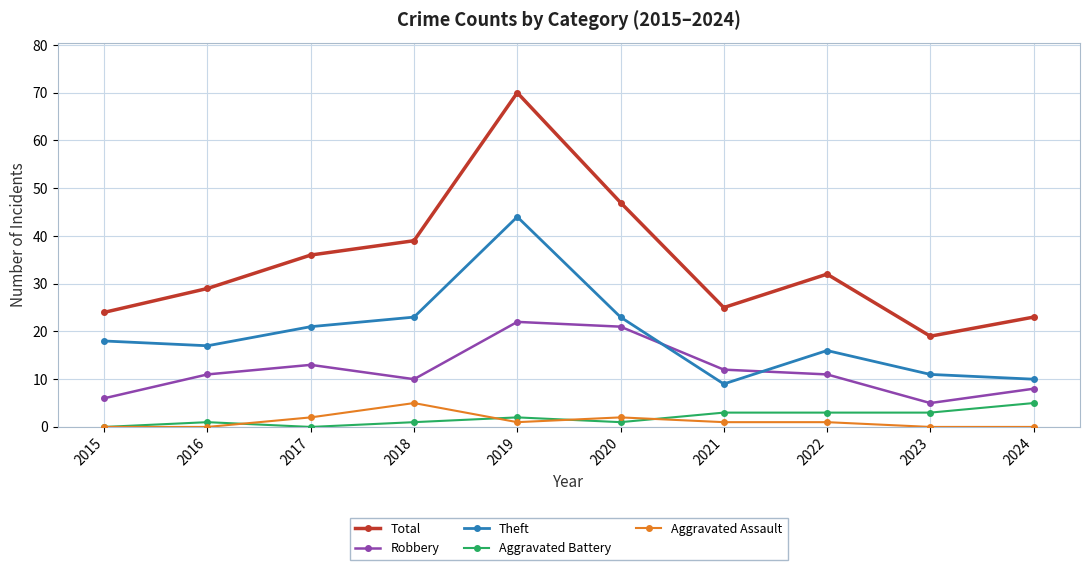

At which category is the sum across all series the highest?

2019